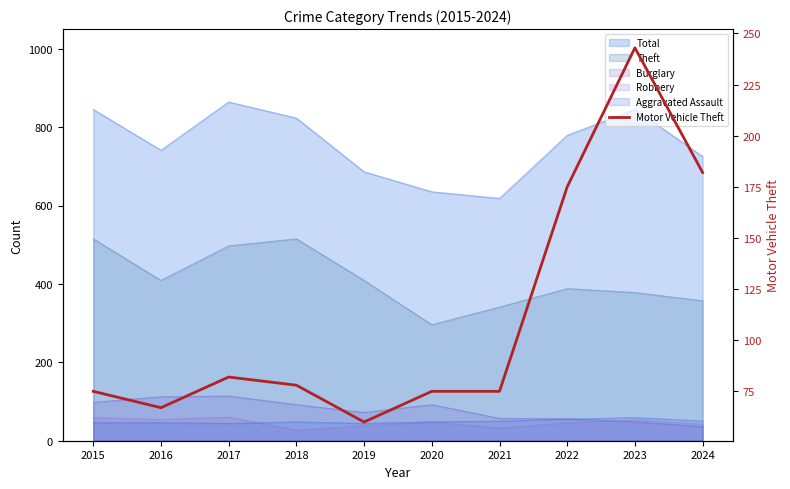

The value at 2016 is 45. True or false?

False